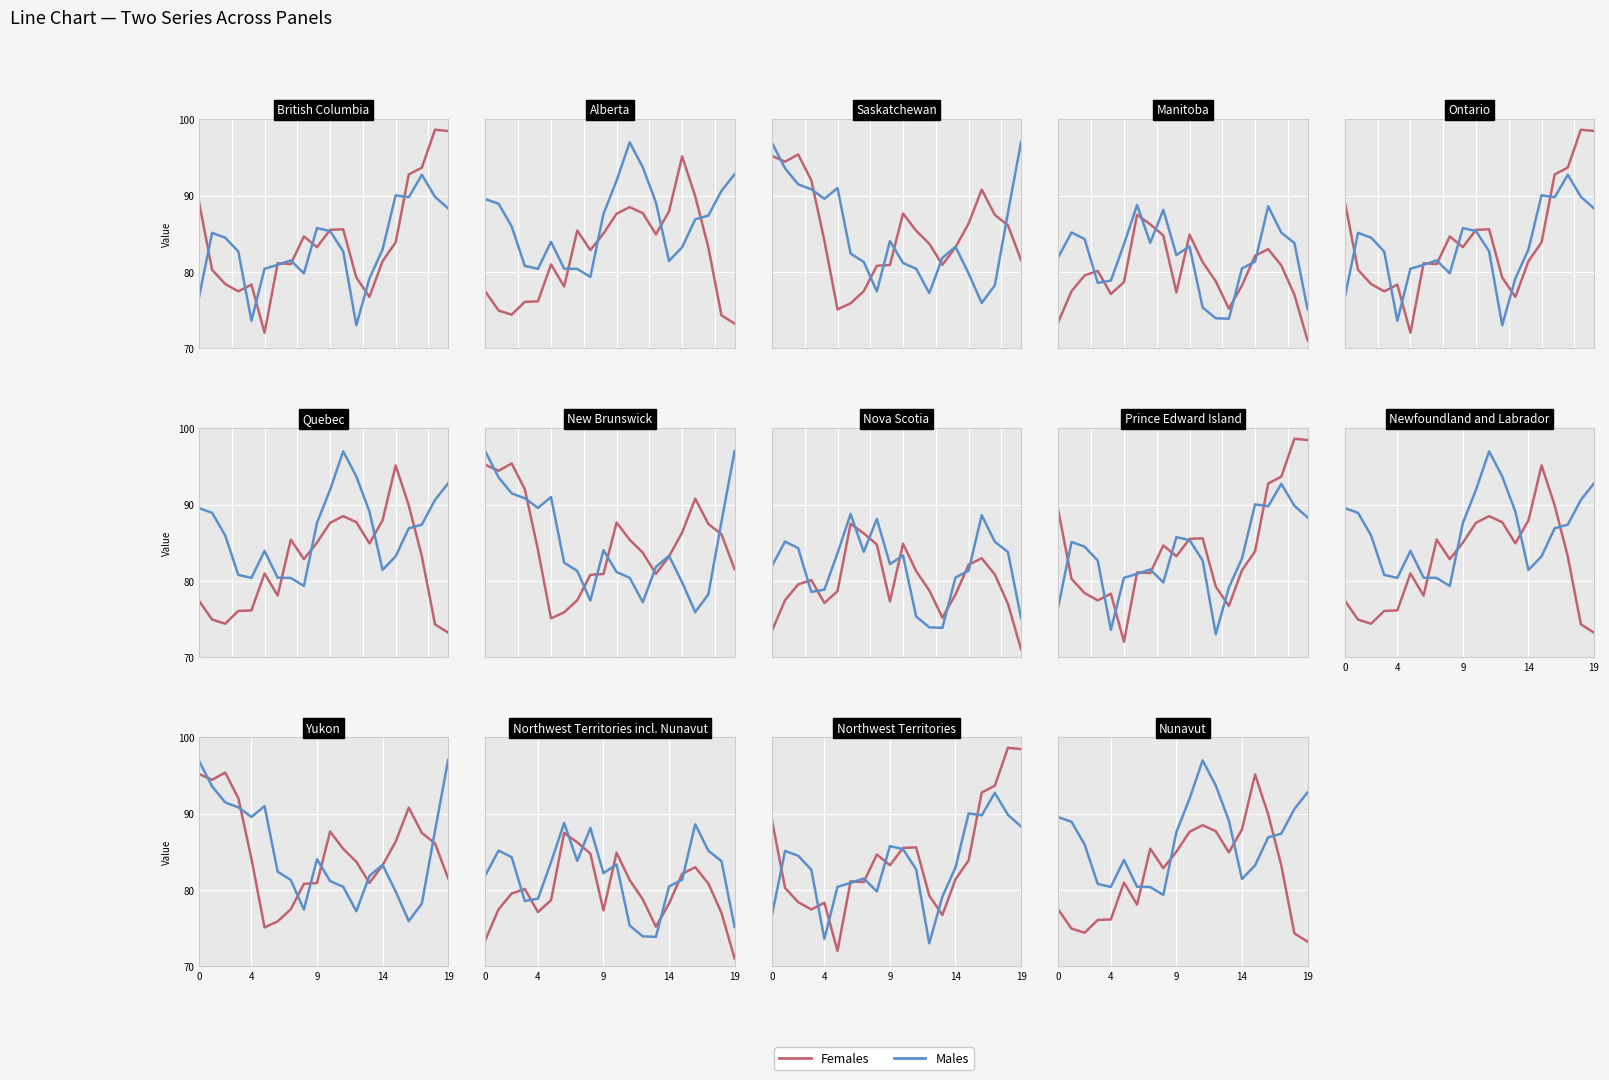

Between 19 and 5, which is larger?

5